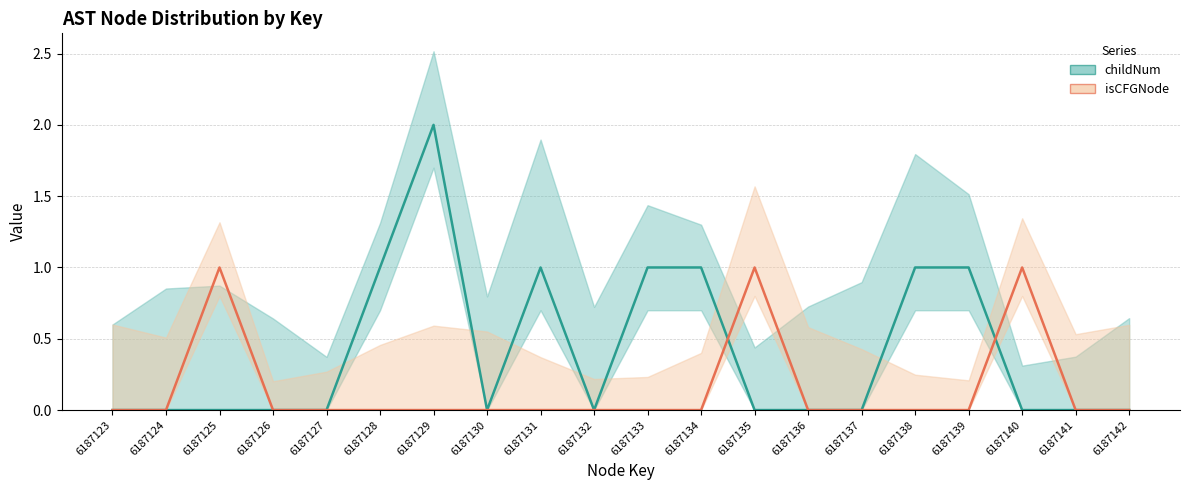

Reading right to left, what are all the values shown in this chart?

childNum: 0	0	0	1	1	0	0	0	1	1	0	1	0	2	1	0	0	0	0	0
isCFGNode_count: 0	0	1	0	0	0	0	1	0	0	0	0	0	0	0	0	0	1	0	0